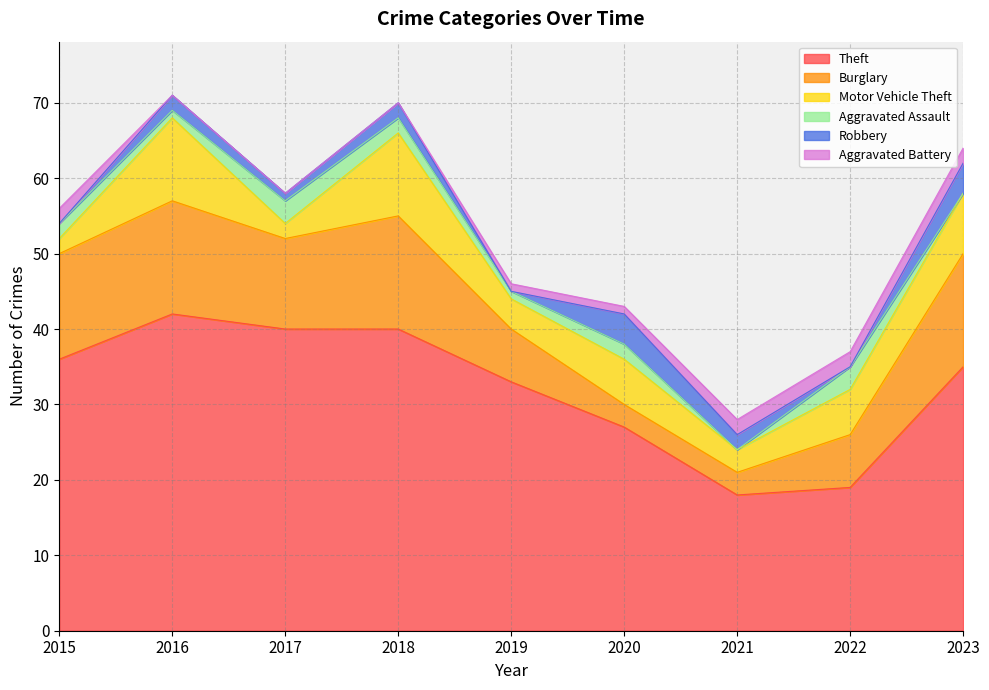

True or false: Robbery and Motor Vehicle Theft intersect in this chart.

False